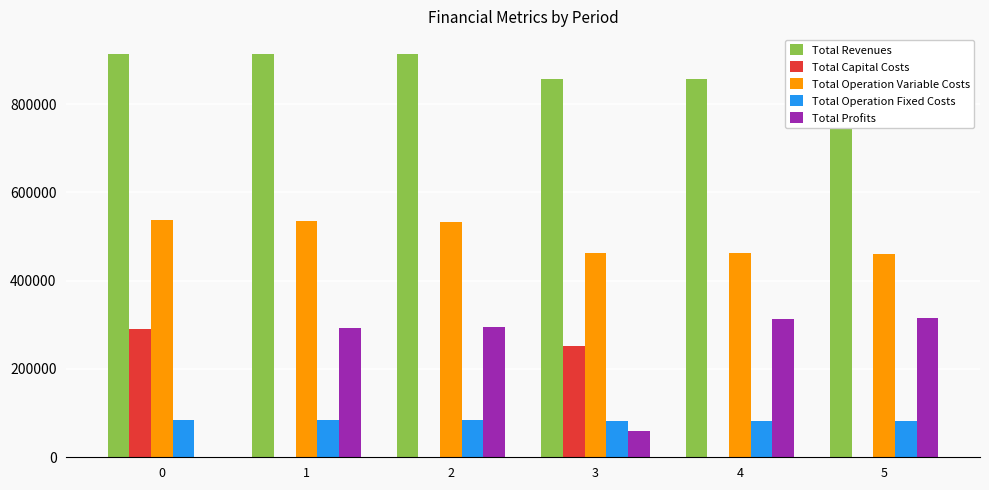

Are the bars horizontal?

No